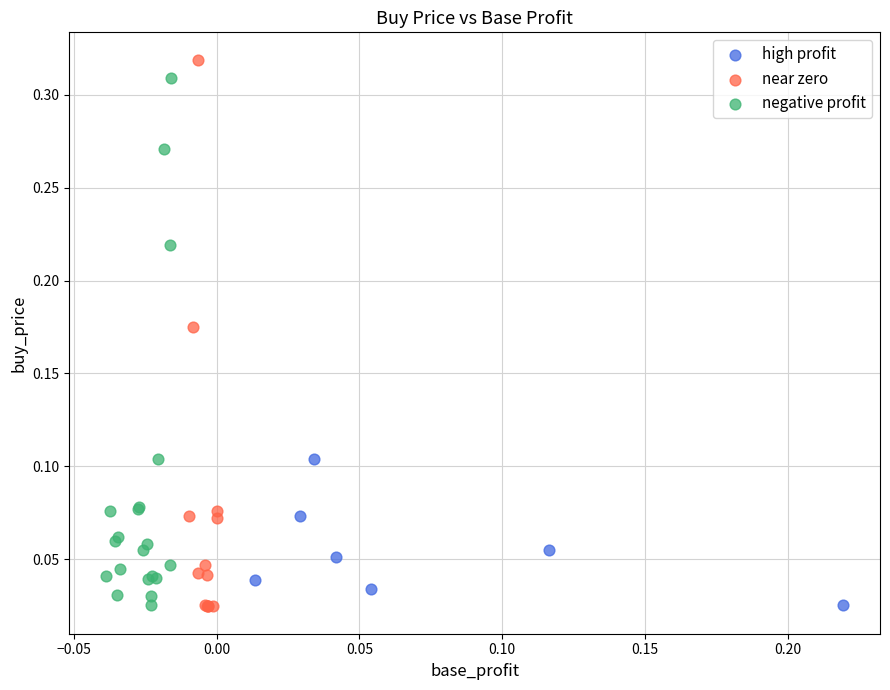

Which series has the largest Y range (max minus min)?

near zero